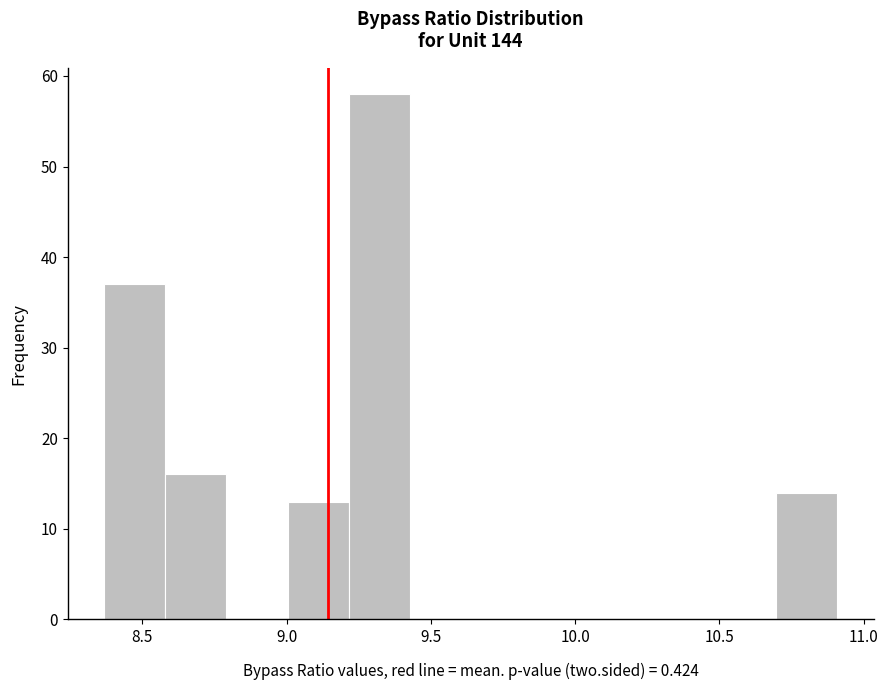

Which range on the x-axis has the tallest bar?

9.20 to 9.45